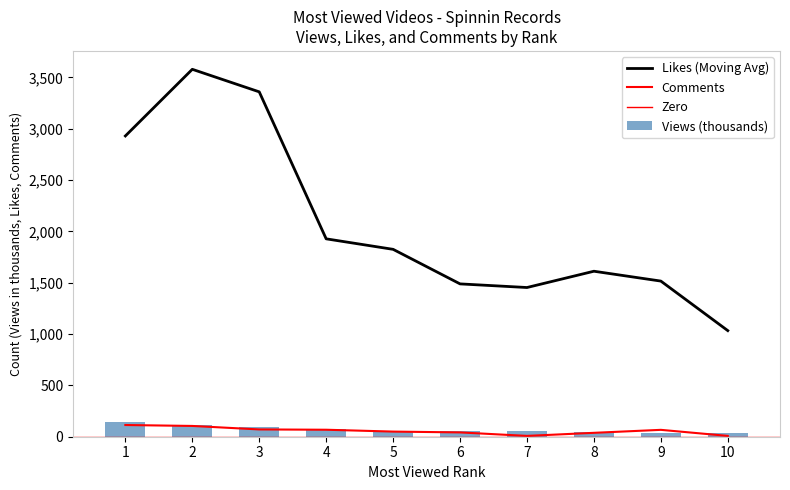

What is the difference between the second highest and second lowest values in the Comments series?

97.0